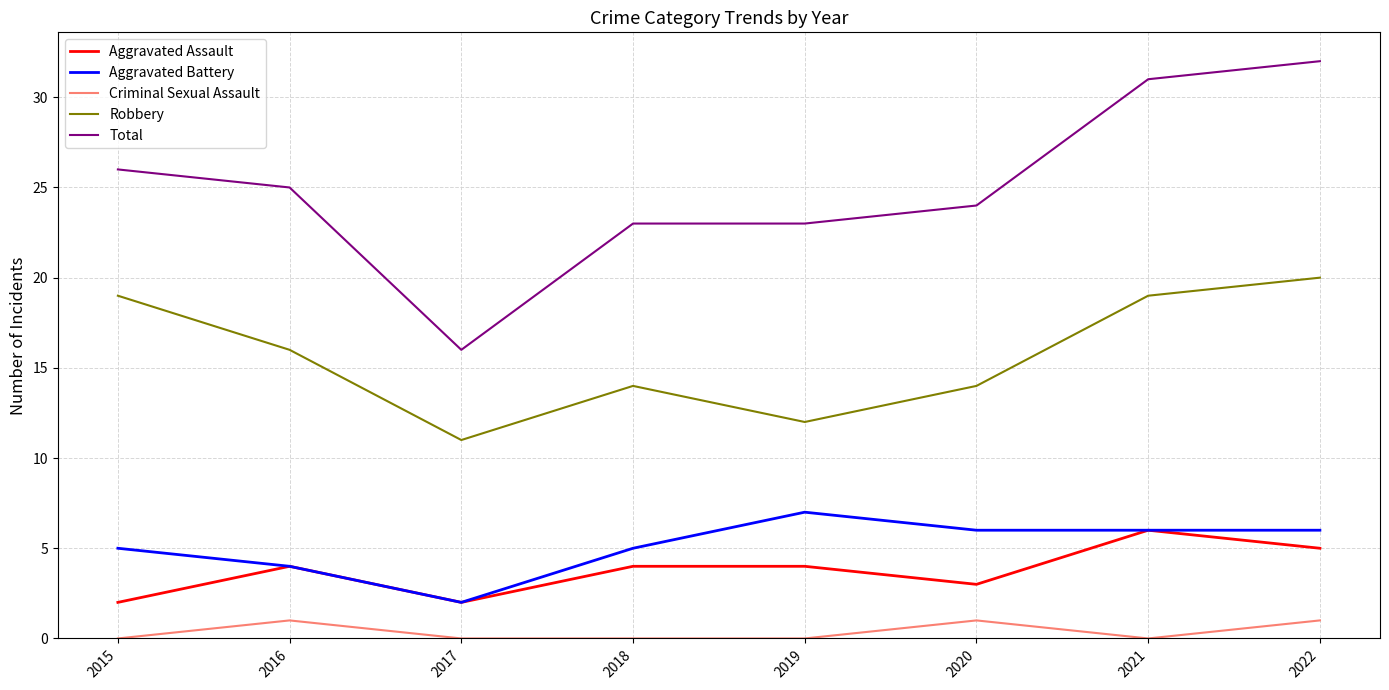

At how many categories does at least one series exceed 29?

2